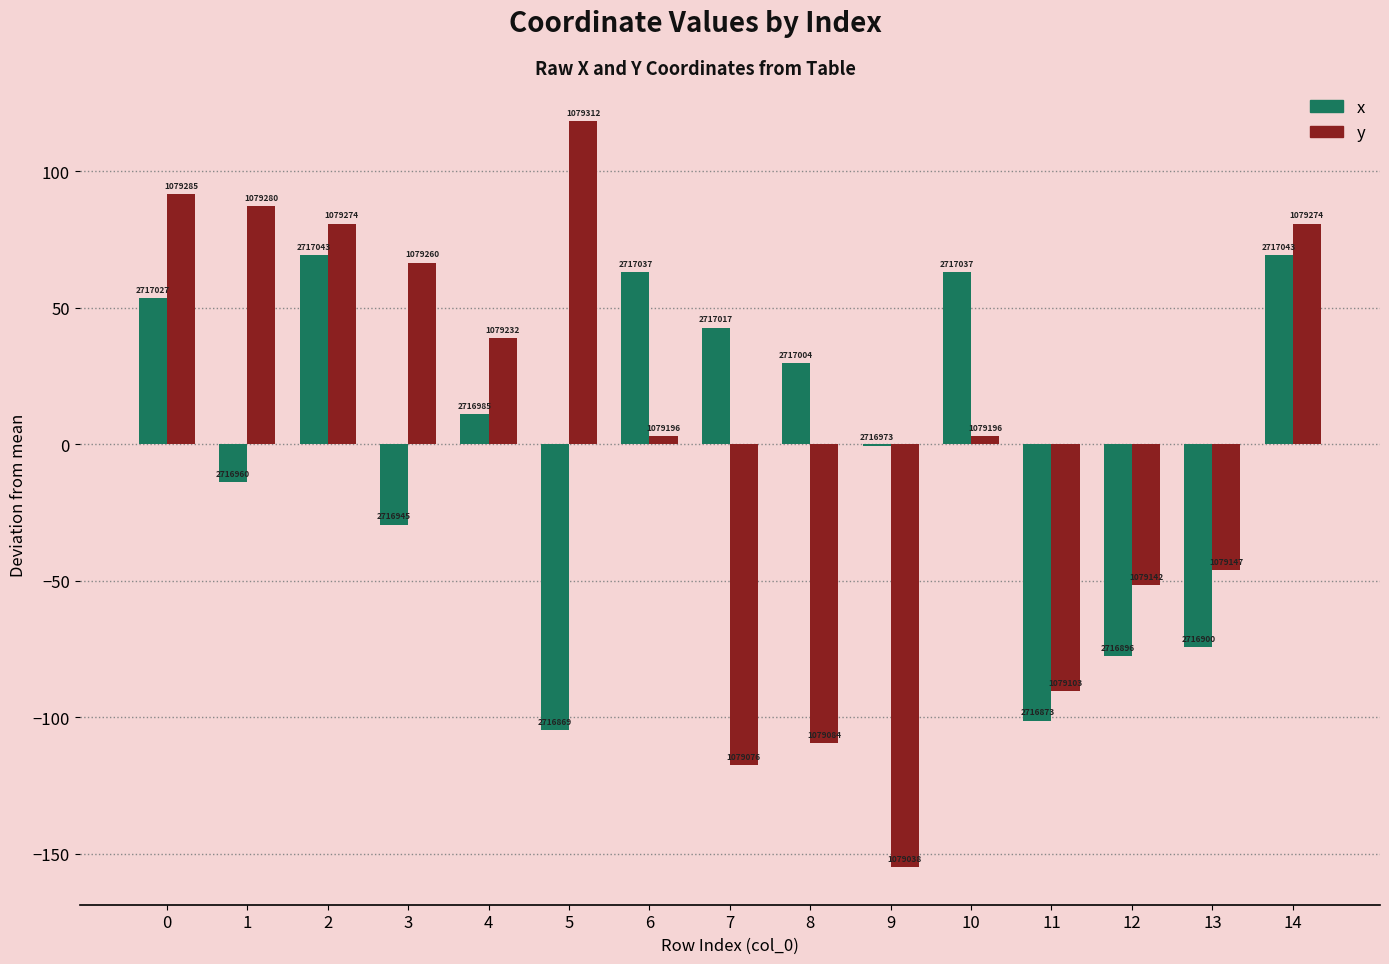

How many groups of bars are there?

15